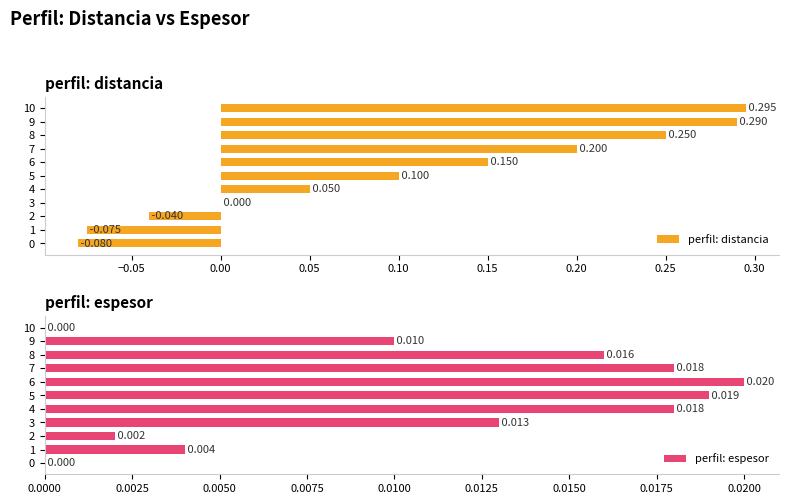

How many positive values does the perfil: espesor series have?

9